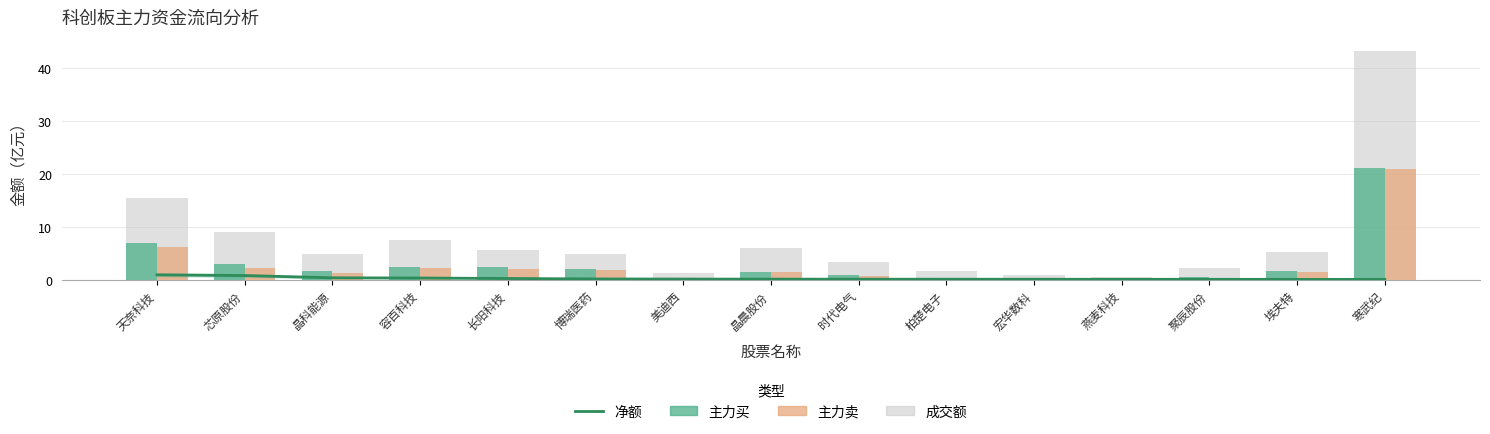

List the series in order of their peak value, highest first.

成交额, 主力买, 主力卖, 净额